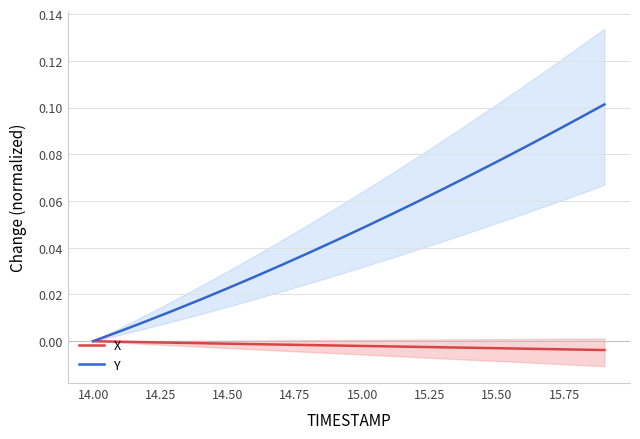

What is the sum of all Y values?

1.0